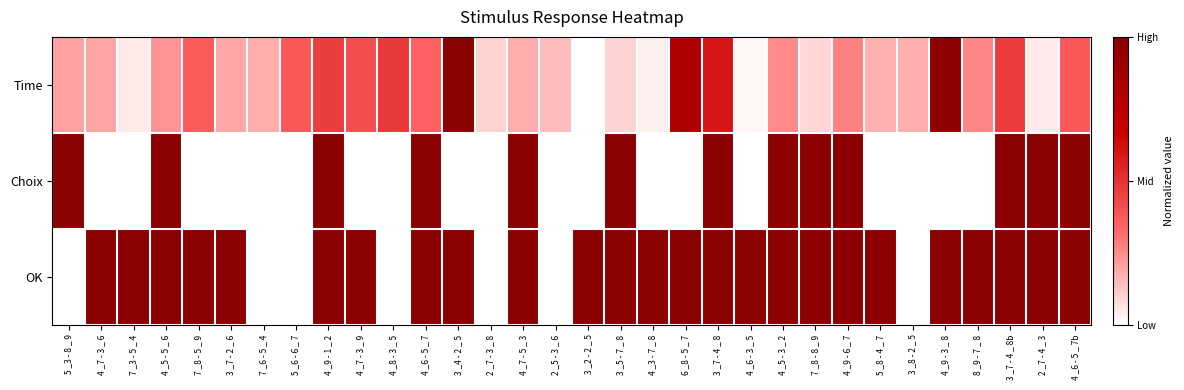

At 4 _8 - 3 _ 5, list the series in order from largest to smallest.

Time, Choix, OK